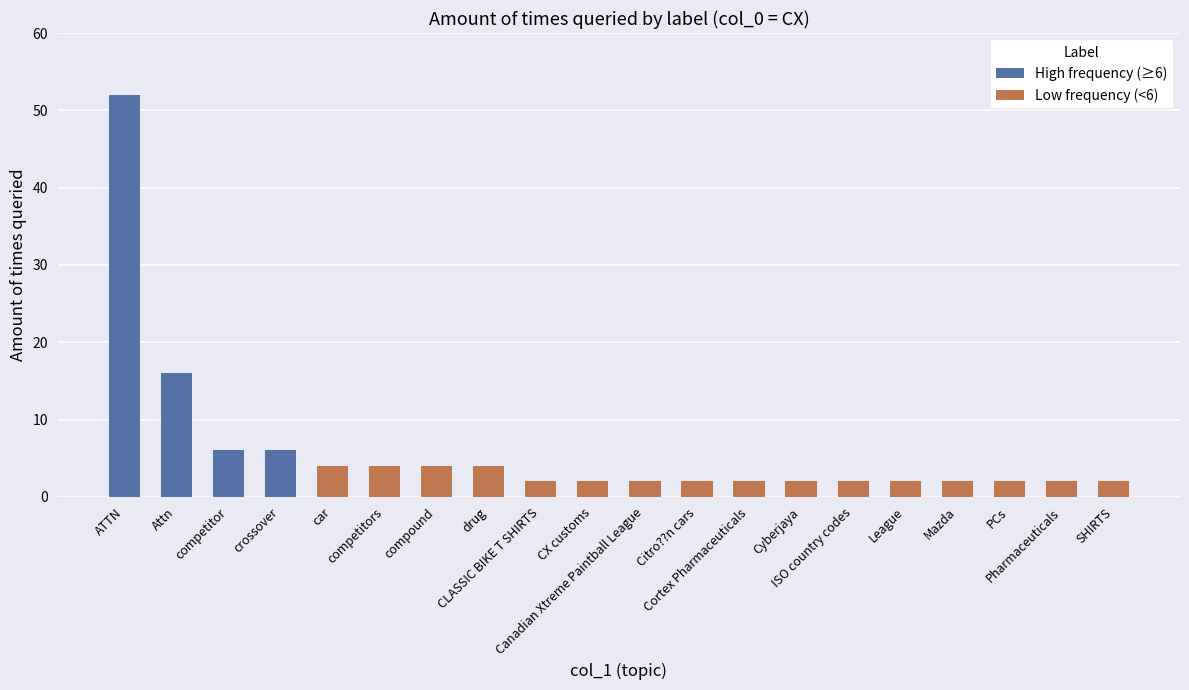

Which has a higher value, crossover or ATTN?

ATTN